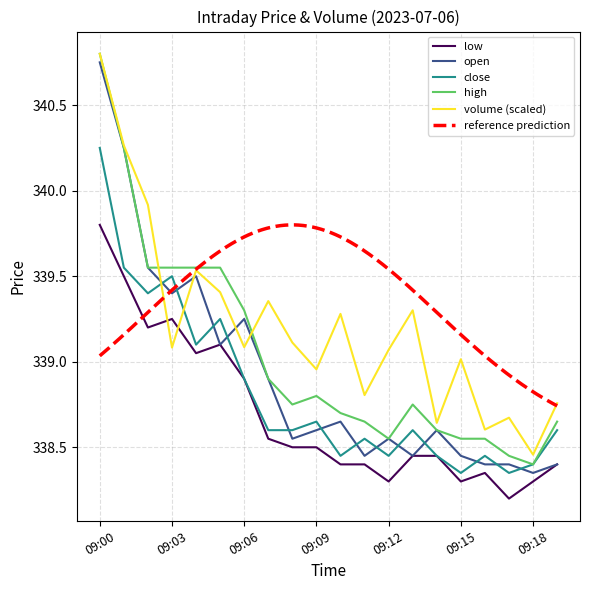

List the series in order of their overall mean, lowest first.

low, close, open, high, volume